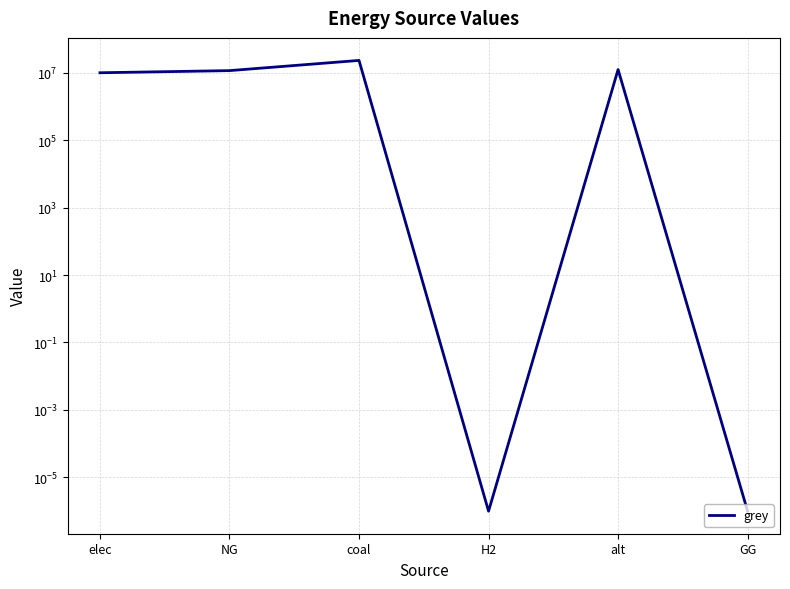

Count the number of values greater than 11442705.

3